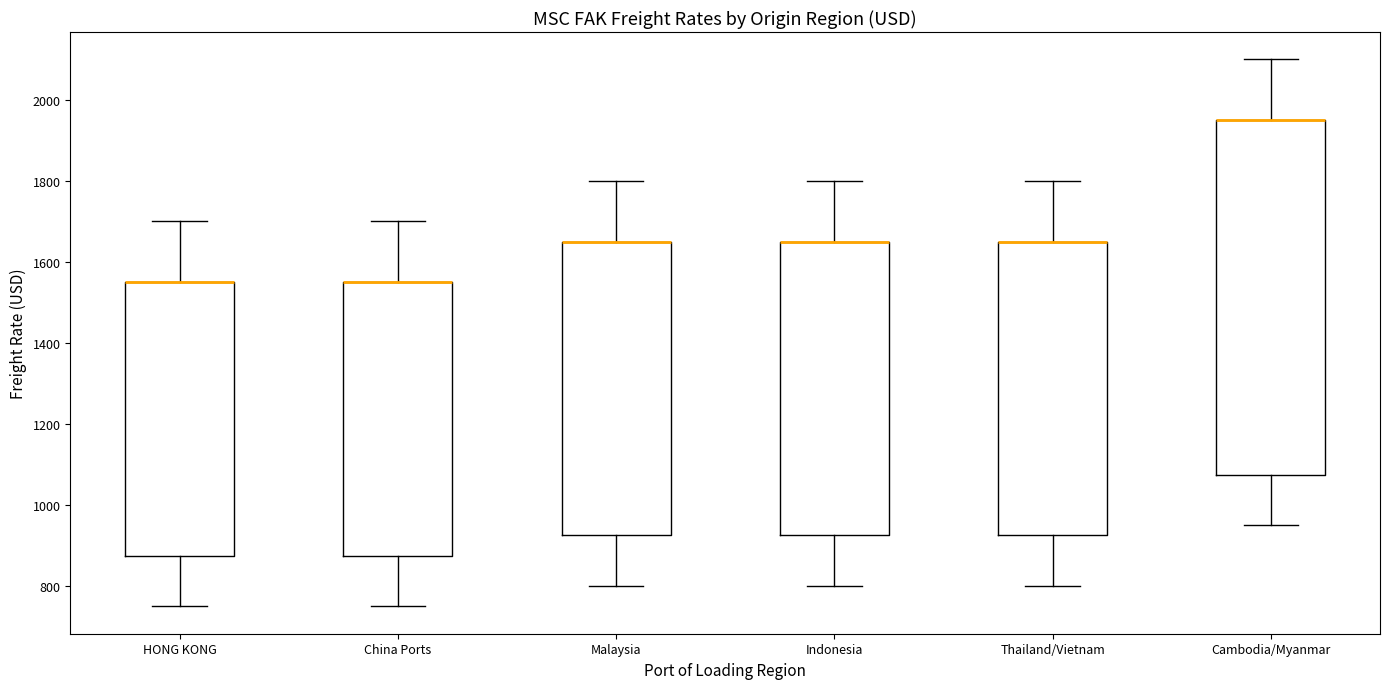

Reading left to right, transcribe this box plot: for each box, give where its median line is, the range the box spans, and where its two whiskers end, as read against the y-axis. The values are not printed on the chart, so give them approximately, as read against the axis.

HONG KONG: median 1560 (drawn on the box's upper edge), box 880 to 1560, whiskers 760 to 1700
China Ports: median 1560 (drawn on the box's upper edge), box 880 to 1560, whiskers 760 to 1700
Malaysia: median 1660 (drawn on the box's upper edge), box 920 to 1660, whiskers 800 to 1800
Indonesia: median 1660 (drawn on the box's upper edge), box 920 to 1660, whiskers 800 to 1800
Thailand/Vietnam: median 1660 (drawn on the box's upper edge), box 920 to 1660, whiskers 800 to 1800
Cambodia/Myanmar: median 1960 (drawn on the box's upper edge), box 1080 to 1960, whiskers 960 to 2100